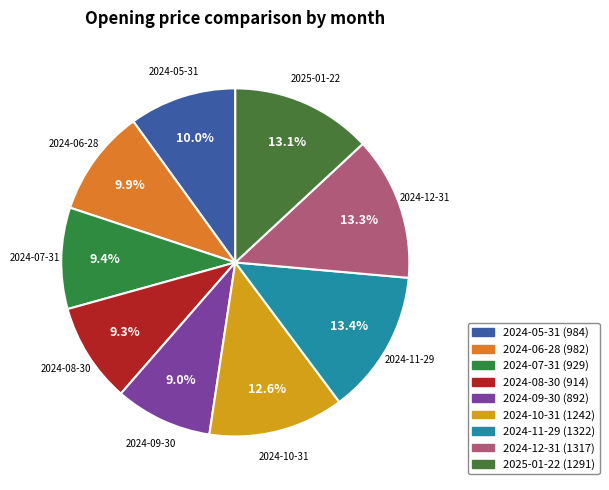

Is 2024-09-30 the majority of the pie?

No